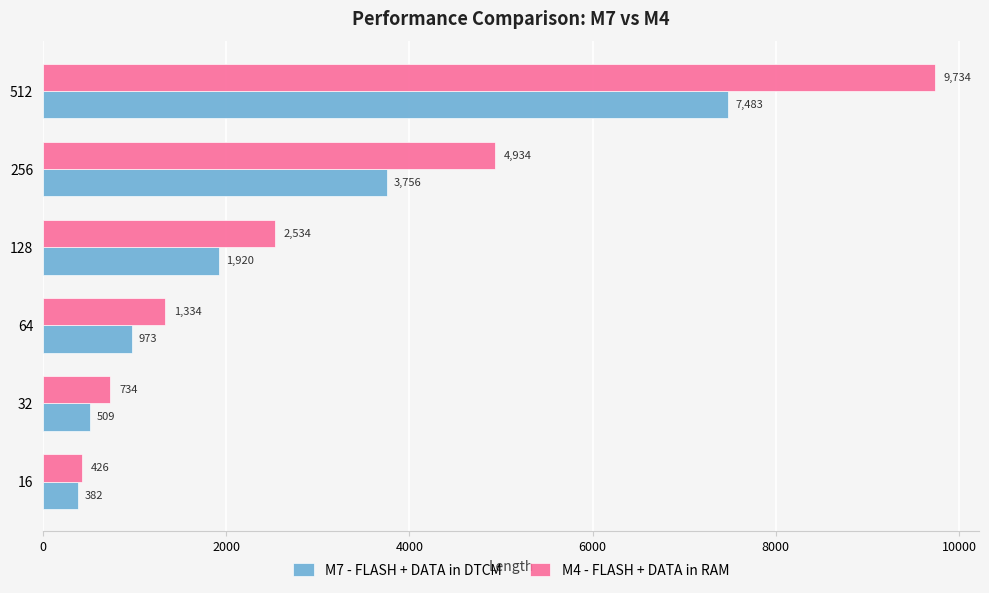

What is the difference between the maximum and second lowest values in the M4 - FLASH + DATA in RAM series?

9000